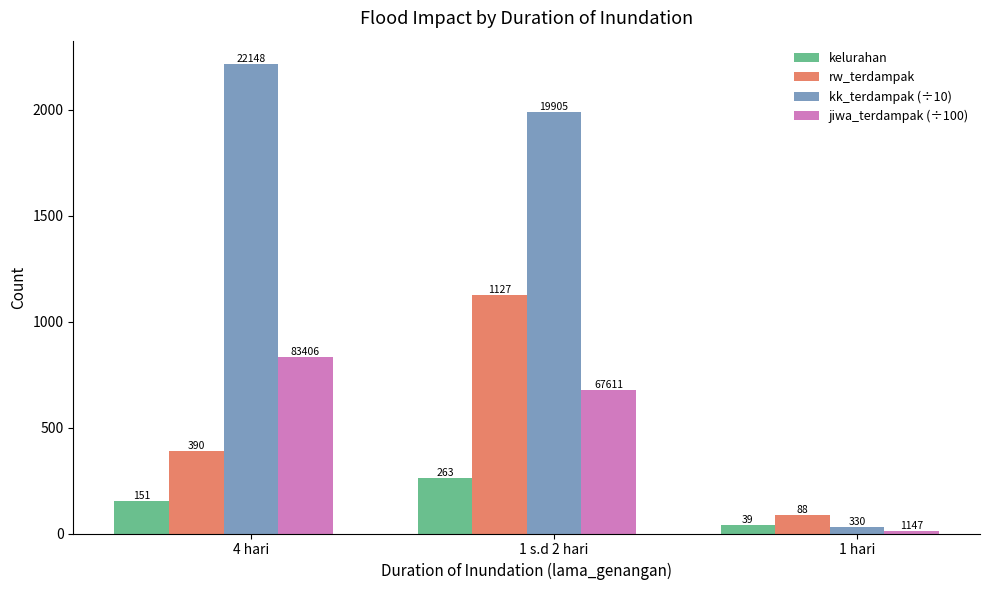

Reading left to right, extract all data points from this chart.

kelurahan: 4 hari=151	1 s.d 2 hari=263	1 hari=39
rw_terdampak: 4 hari=390	1 s.d 2 hari=1127	1 hari=88
kk_terdampak (÷10): 4 hari=2214	1 s.d 2 hari=1990	1 hari=33
jiwa_terdampak (÷100): 4 hari=834	1 s.d 2 hari=676	1 hari=11